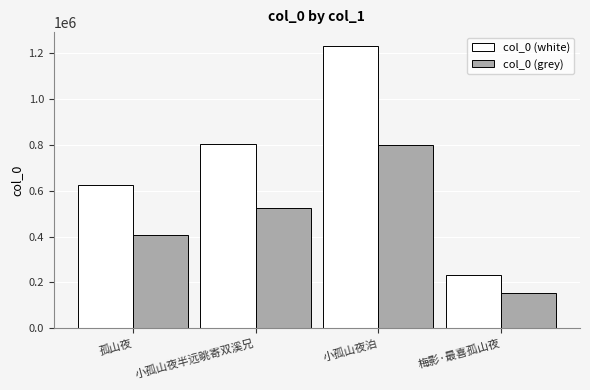

How many groups of bars are there?

4